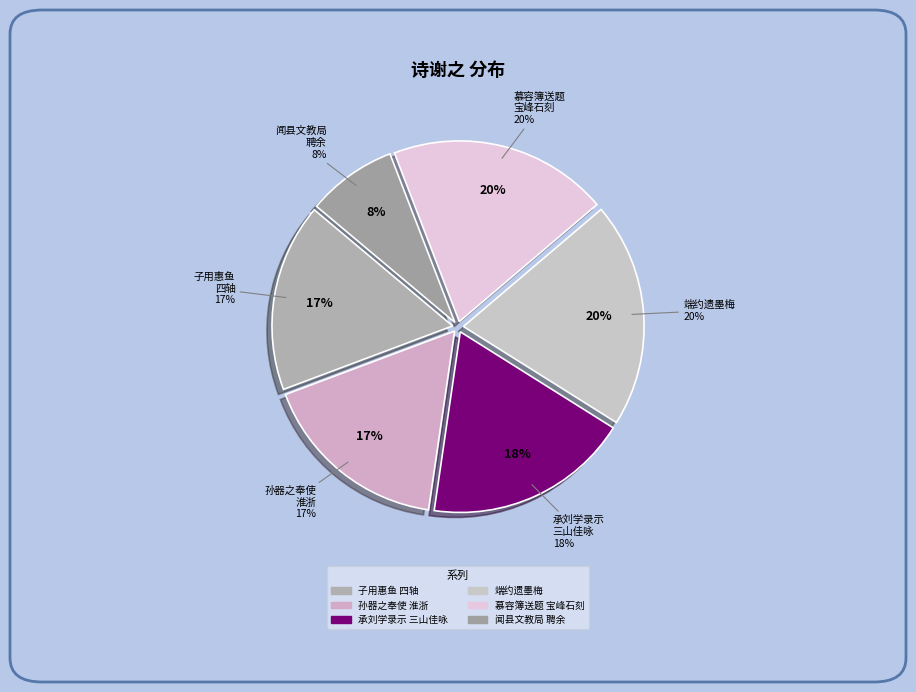

What percentage is the 慕容簿送题宝峰石刻并中秋词以诗谢之 其一 slice, to the nearest percent?

20%